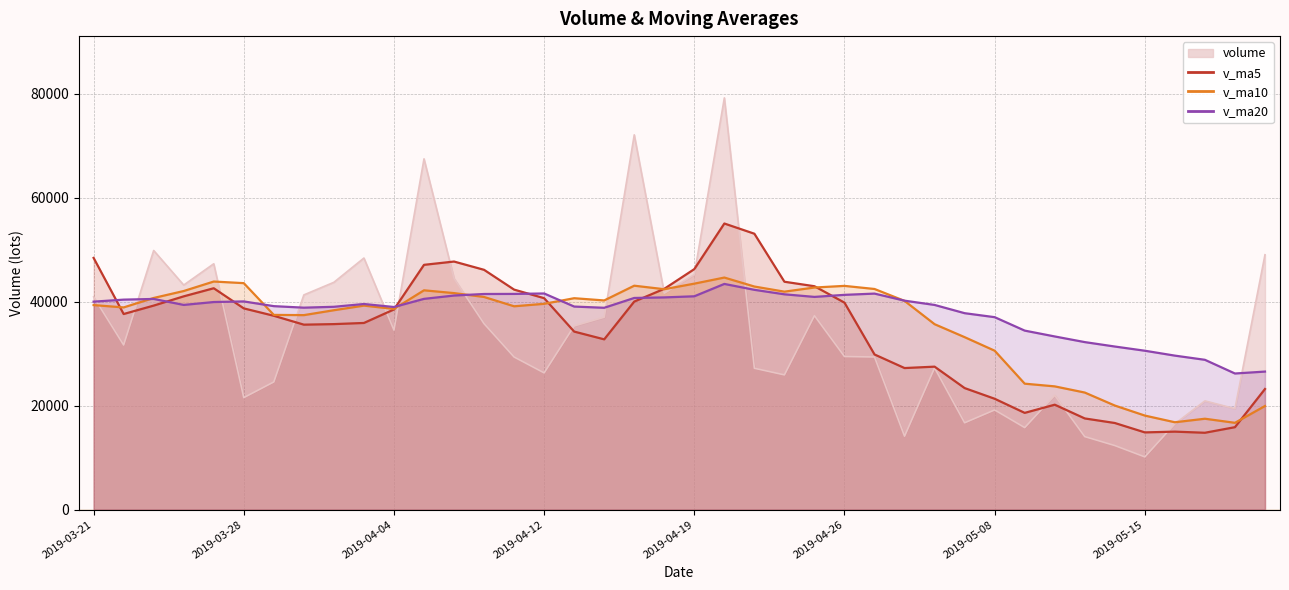

What is the total value across all series at 2019-03-28?

143858.6